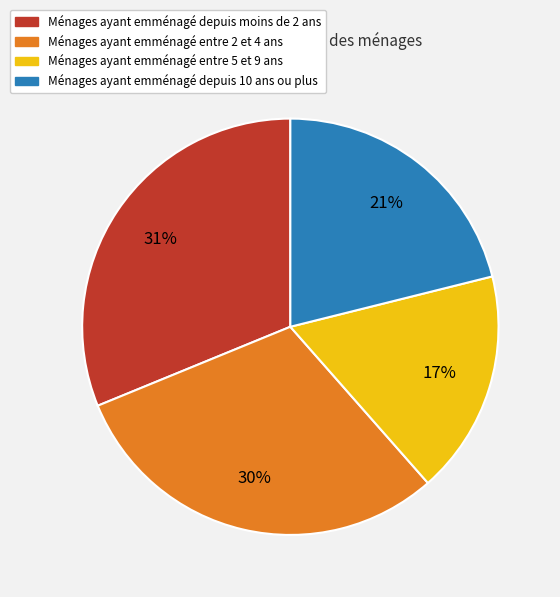

Is there a majority slice in this chart?

No